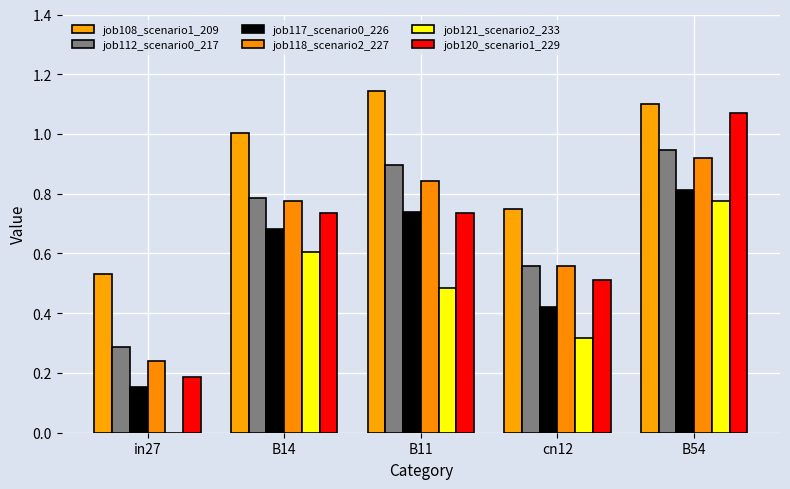

How many categories are shown in the chart?

5